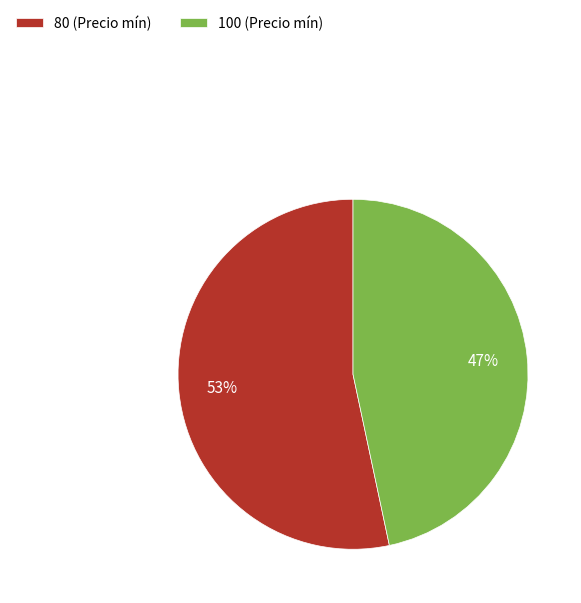

To the nearest percent, what portion does 100 represent?

47%